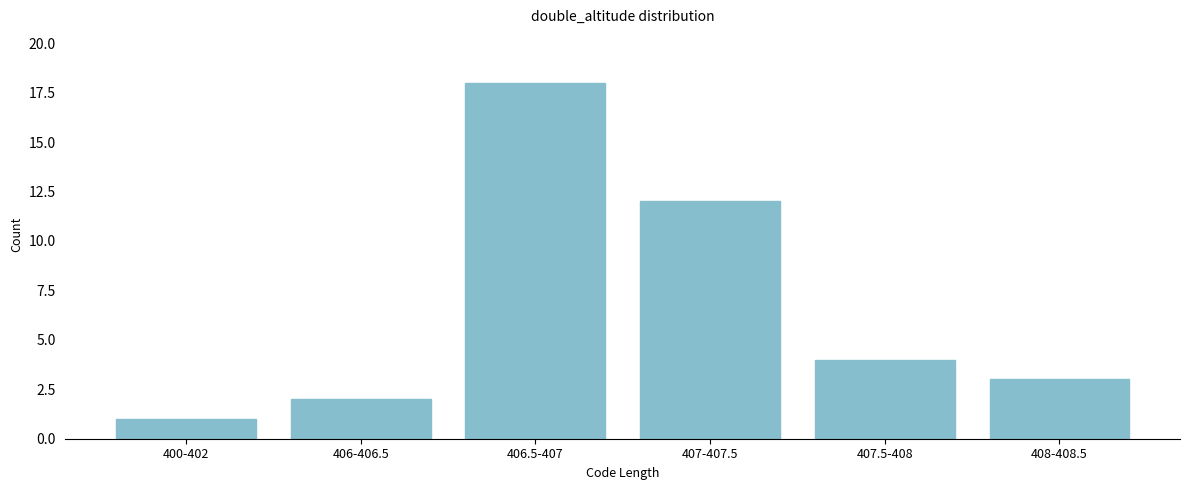

Reading right to left, list all the values displayed in this chart.

408-408.5=3	407.5-408=4	407-407.5=12	406.5-407=18	406-406.5=2	400-402=1